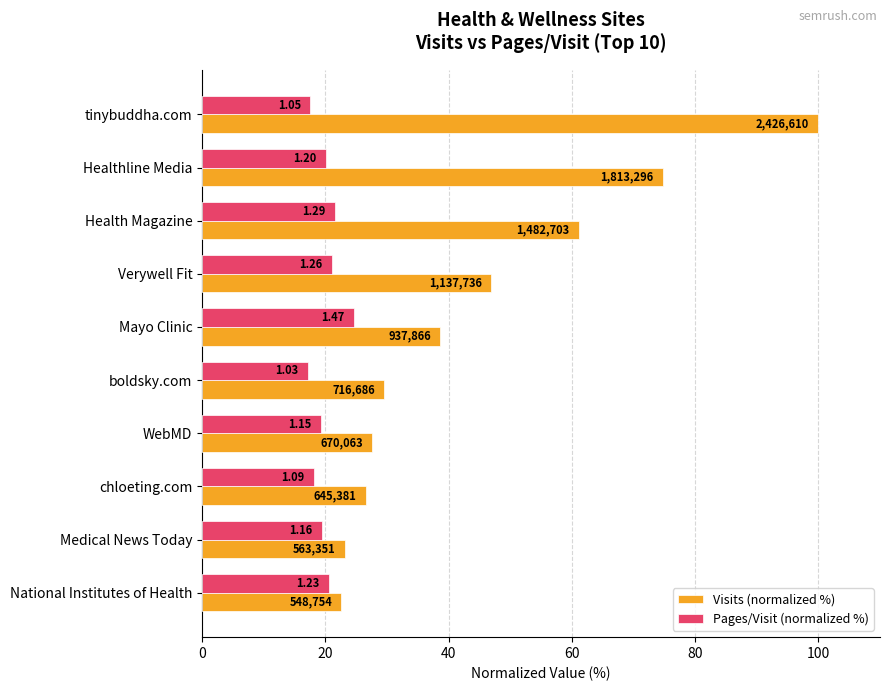

What are all the series names shown in the legend?

Visits (normalized %), Pages/Visit (normalized %)